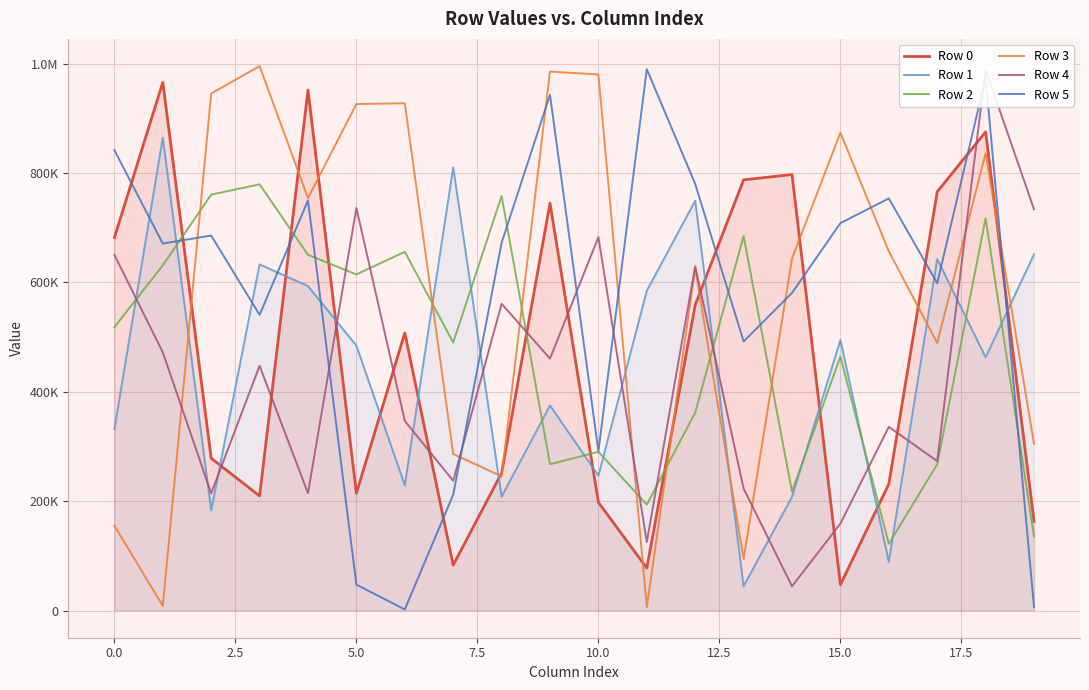

Reading left to right, extract all data points from this chart.

Row 0: 681946	965861	278430	209507	951421	214395	507661	82920	251453	744834	197772	77621	558852	787490	797254	47101	231288	765697	875268	162972
Row 1: 331680	864809	183152	632921	593184	484363	229041	810464	208200	374837	246643	584780	749321	44375	207829	494691	89355	642737	463083	651333
Row 2: 517869	631257	760476	779373	650388	614571	655944	489911	757905	267481	290164	193617	361749	684747	217327	464312	122002	267347	717206	135112
Row 3: 155357	8275	945420	995523	754164	926196	927569	286228	245390	985499	980197	6332	625187	94170	643437	873849	656906	489126	836069	305076
Row 4: 650420	472249	214205	447443	214488	736127	346642	237238	560913	460589	682818	125252	629443	223134	44345	158888	335791	273185	989055	733697
Row 5: 841803	671024	685645	540654	749840	47295	1900	211799	672362	943122	291106	989894	780108	491977	580803	708419	753500	598543	974043	6511